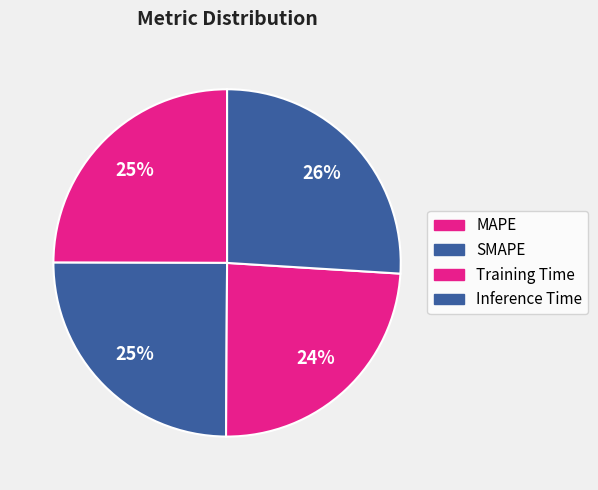

What percentage is the Inference Time slice, to the nearest percent?

26%